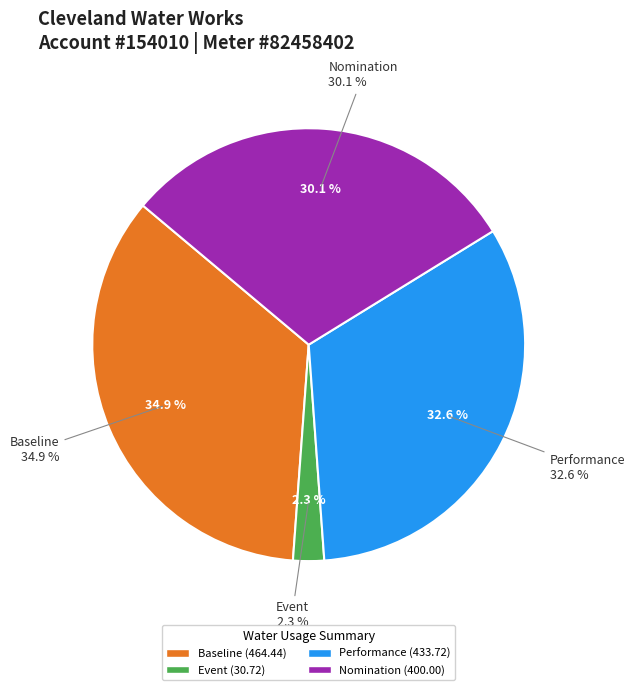

Is there any slice that represents more than half of the pie?

No